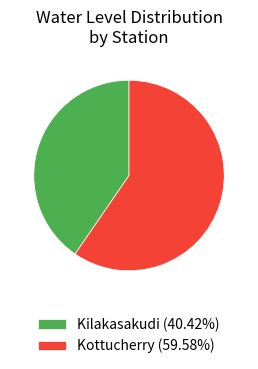

Count the number of slices in the pie.

2